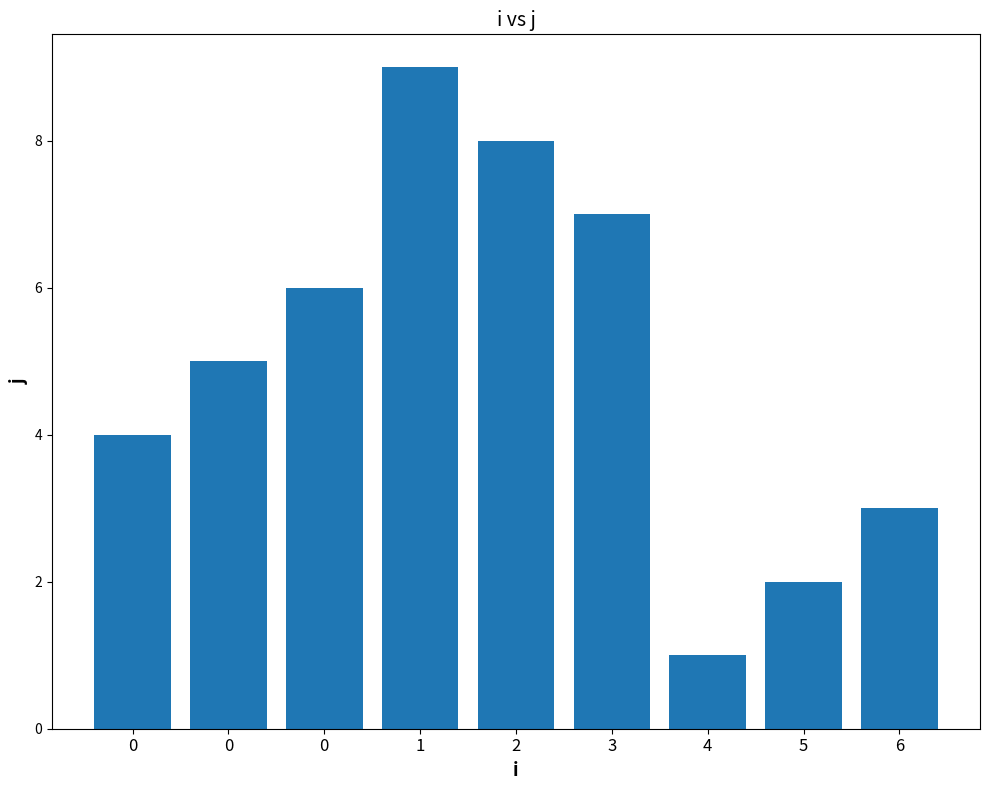

True or false: the data shows 6 at 0.

False